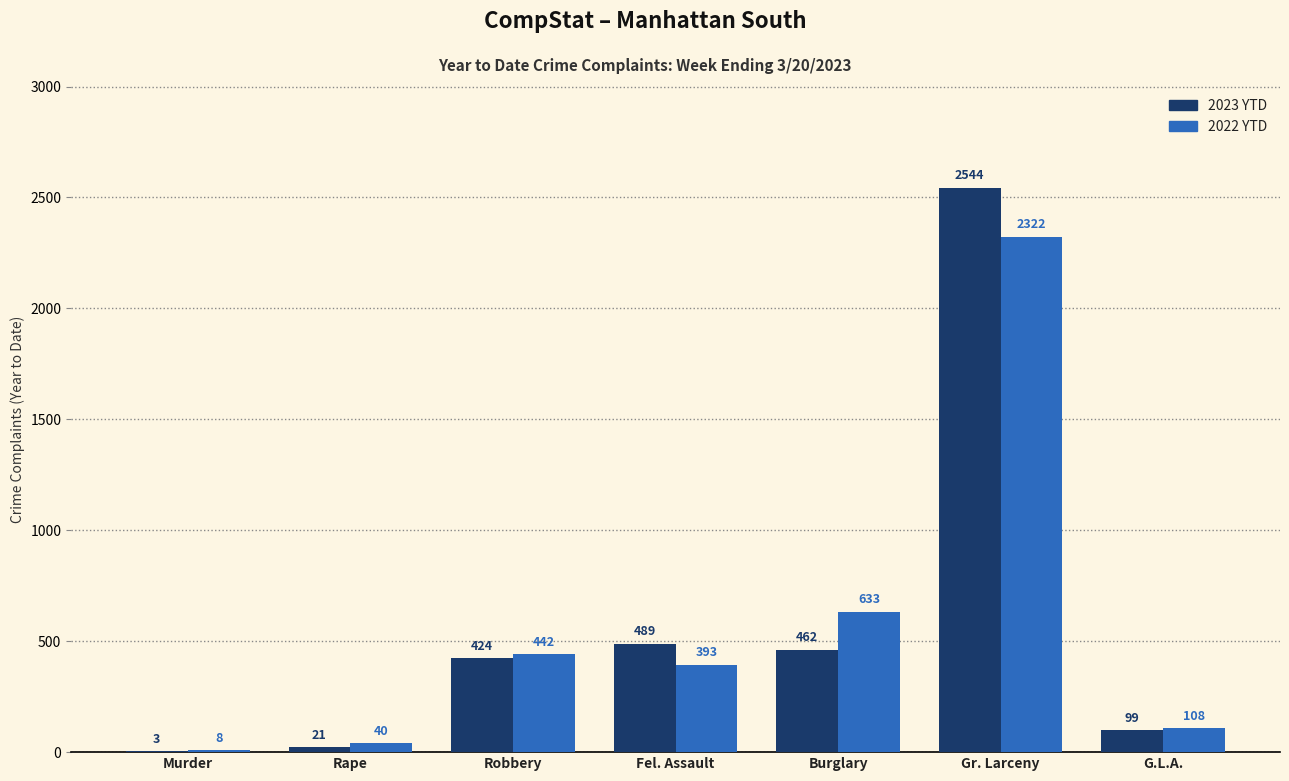

The 2022 YTD series shows 3088 at Gr. Larceny. True or false?

False